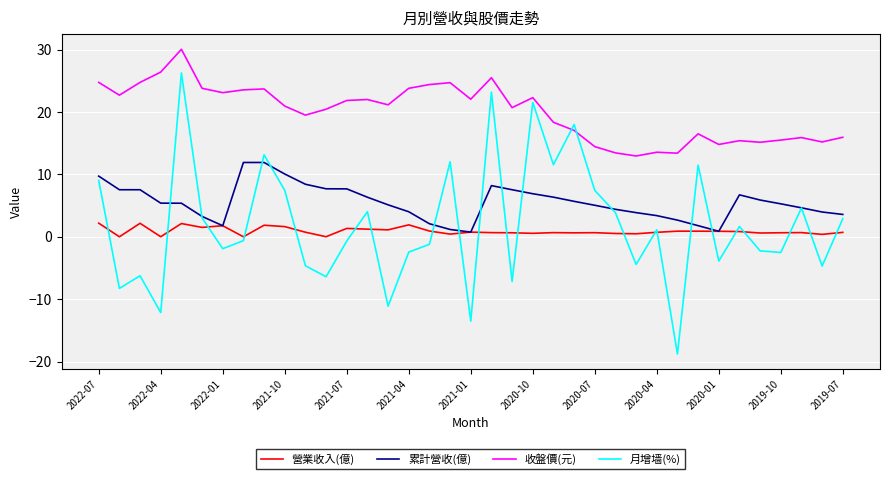

Which series has the largest total across all categories?

收盤價(元)